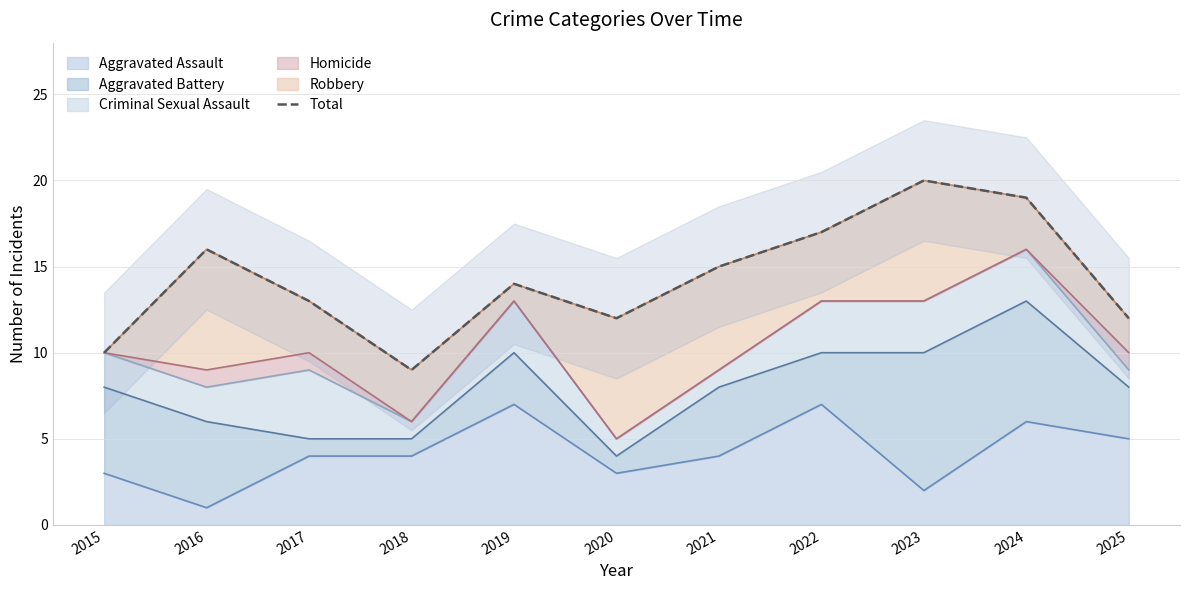

Reading left to right, transcribe all the data shown in this chart.

2015=10	2016=16	2017=13	2018=9	2019=14	2020=12	2021=15	2022=17	2023=20	2024=19	2025=12